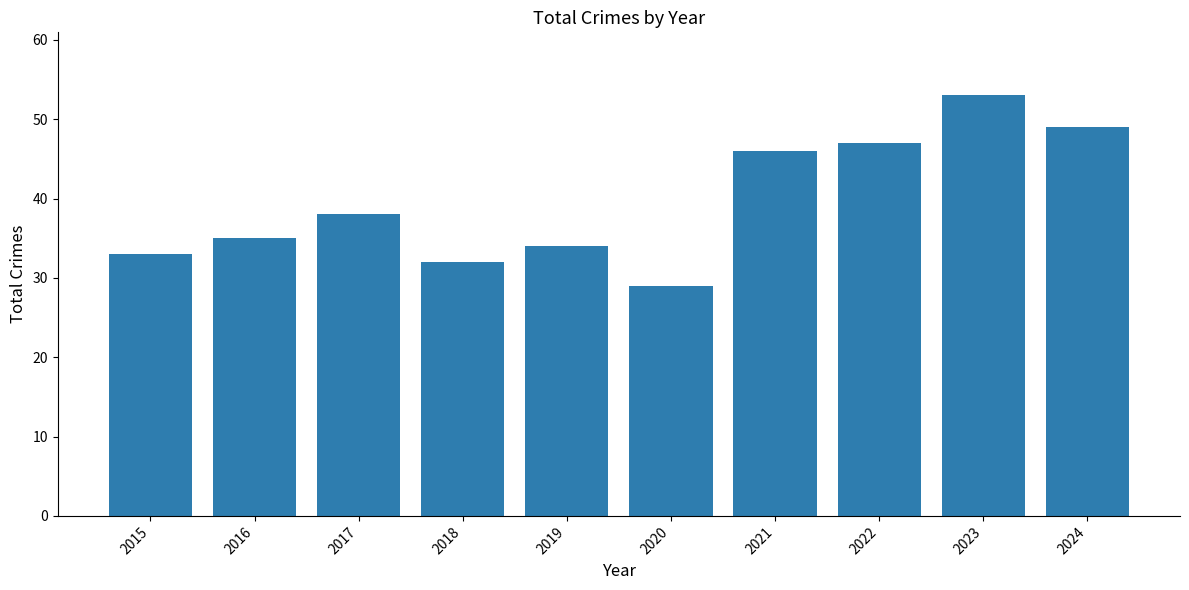

How many distinct data groups are displayed?

1